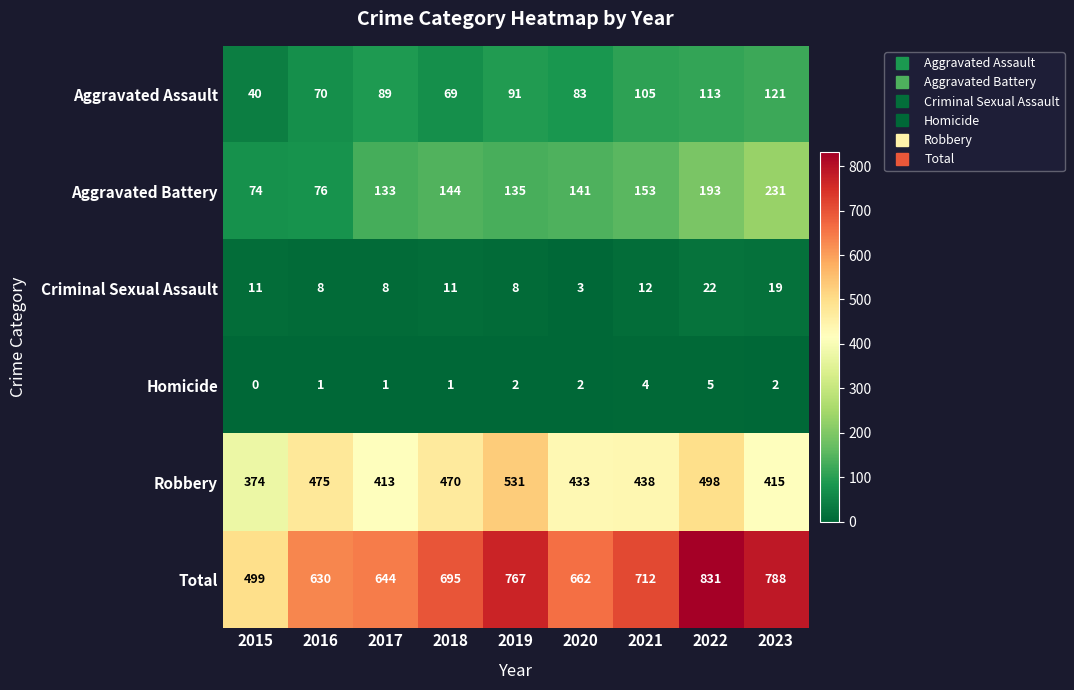

Which label corresponds to the largest value in the chart?

2022